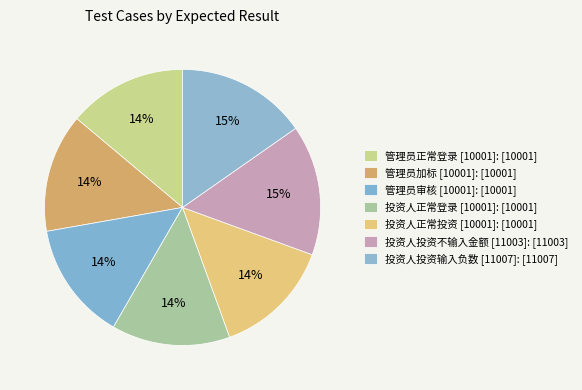

What is the ratio of the value at 投资人投资不输入金额 [11003] to the value at 投资人投资输入负数 [11007]?

1.0